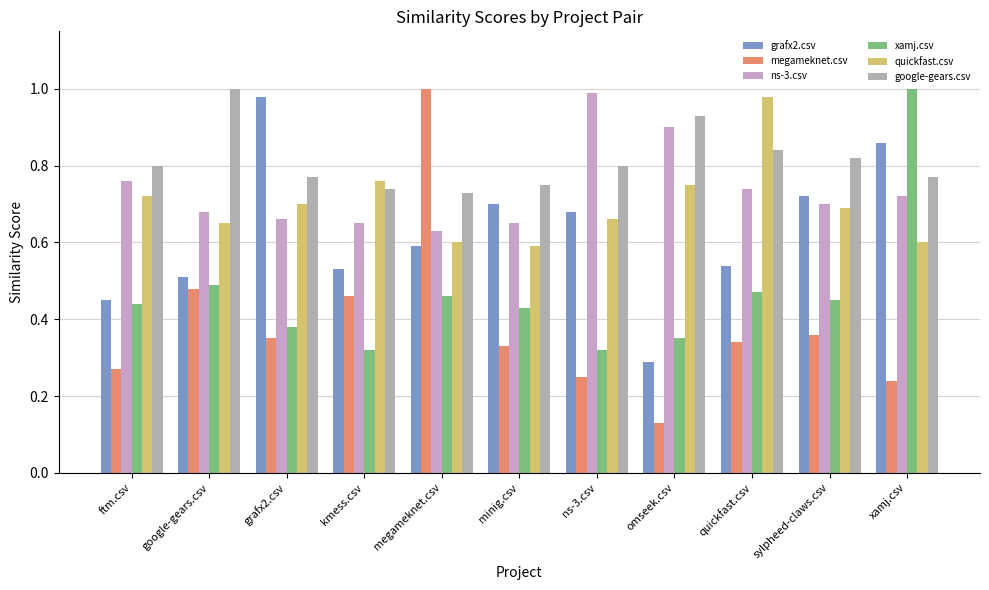

True or false: ns-3.csv has a value of 0.3 at kmess.csv.

False